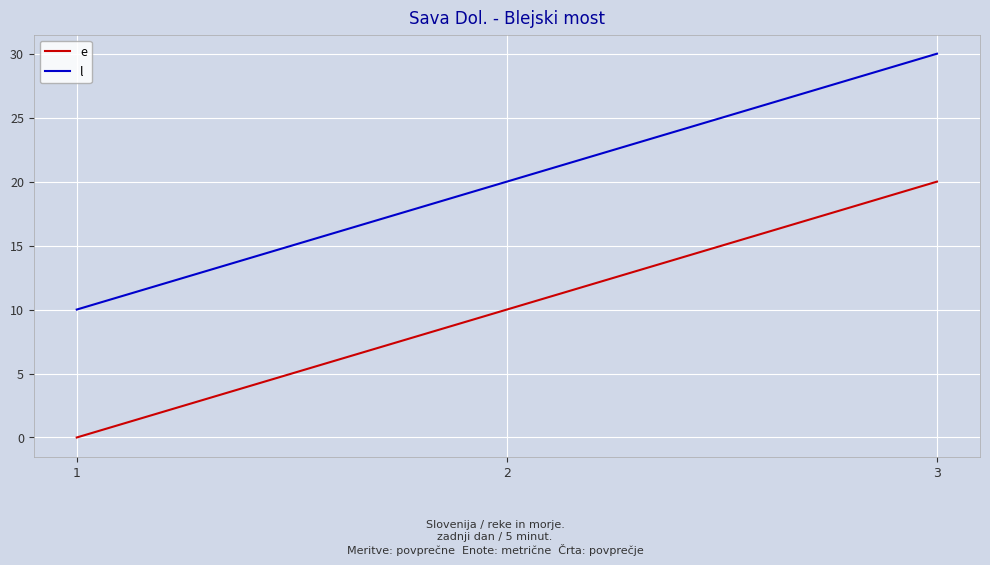

What is the difference between the highest and lowest values at 1?

10